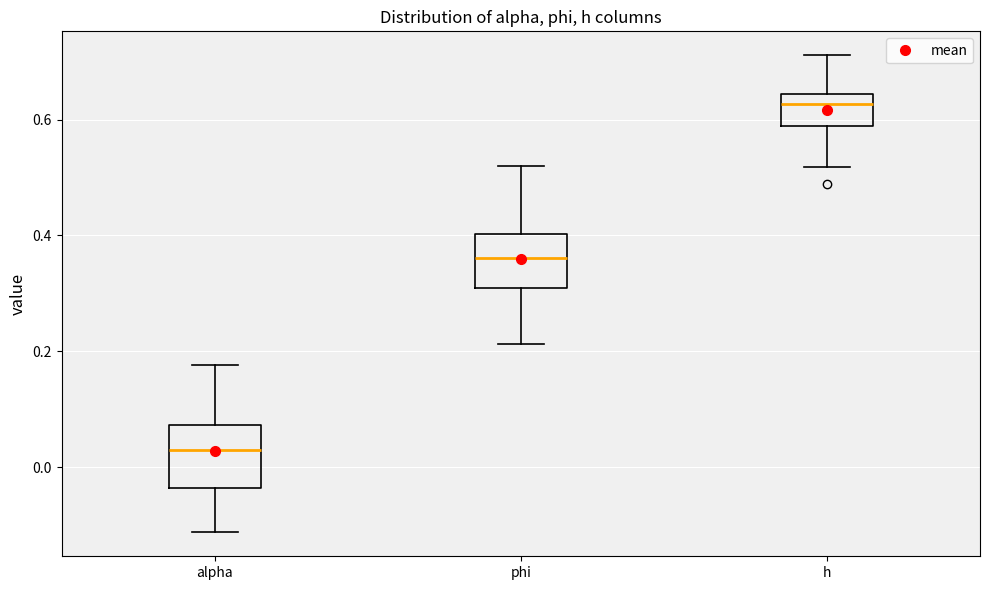

Which box's median line is the lowest?

alpha